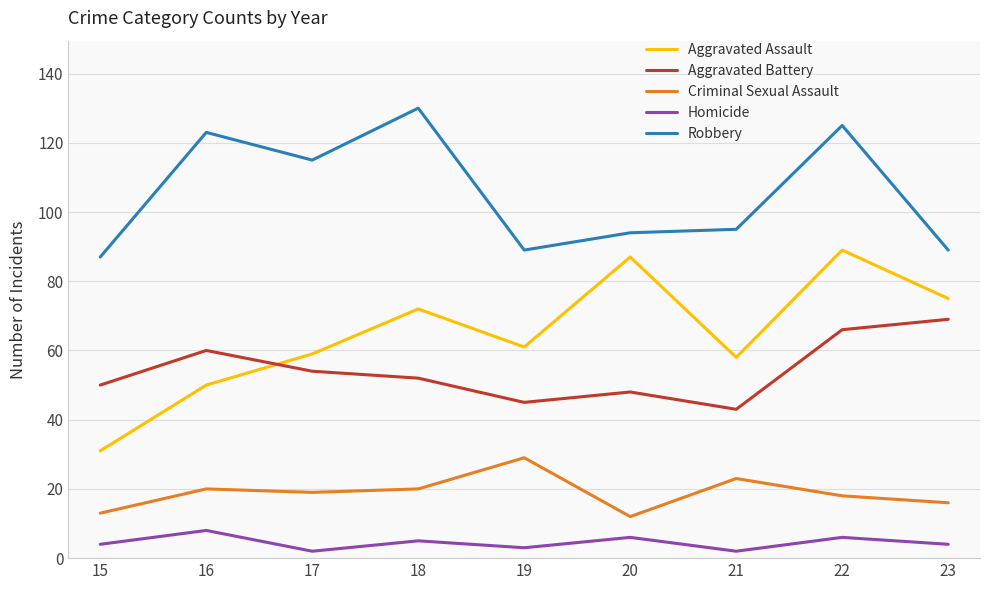

Is the value of Aggravated Battery at 15 greater than the value of Criminal Sexual Assault at 20?

Yes